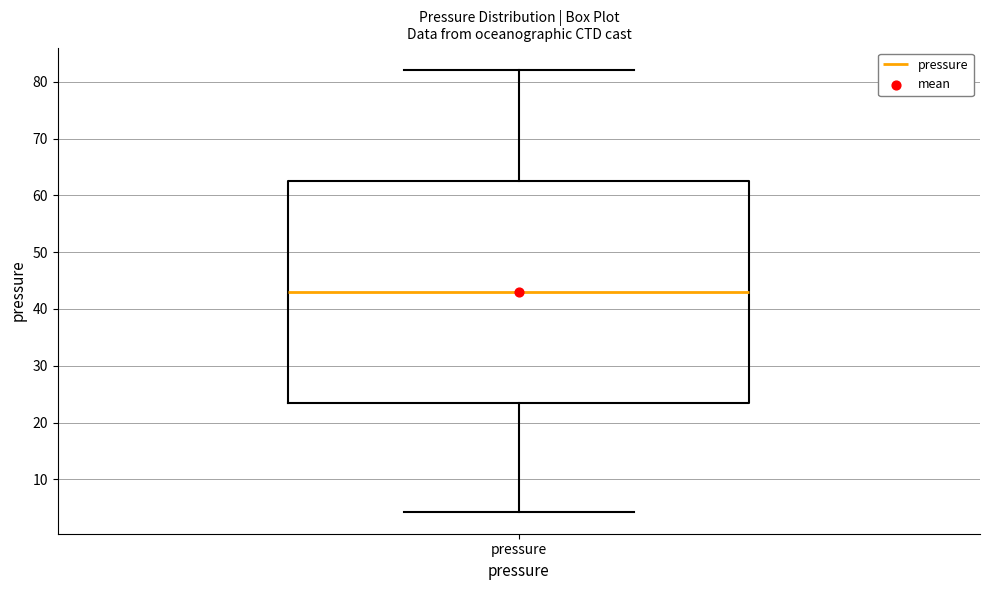

Where does the median line of the box for pressure sit on the y-axis? The values are not printed on the chart, so give them approximately, as read against the axis.

43